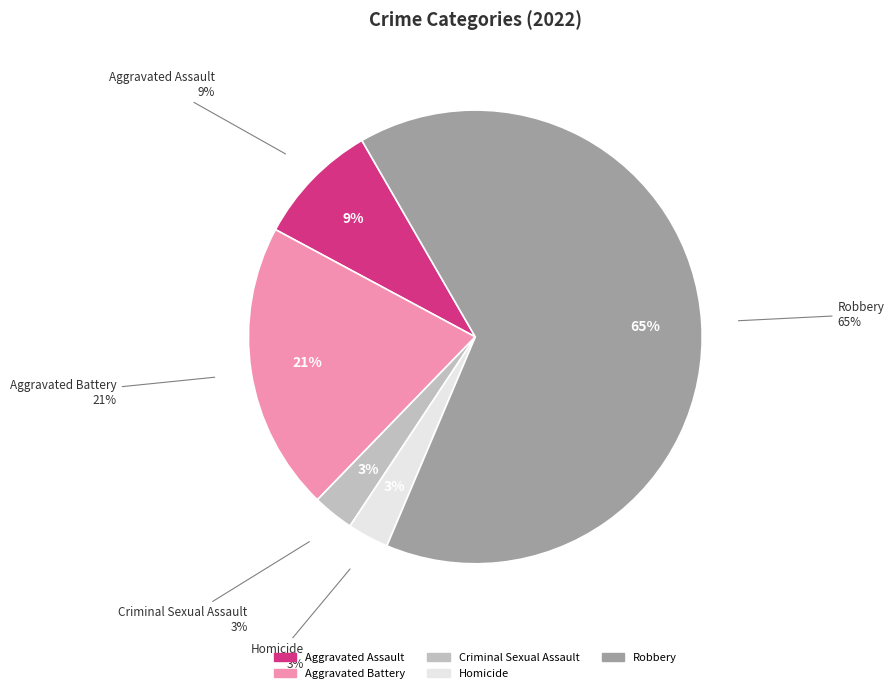

Combined, what portion of the pie is Aggravated Assault and Robbery?

73.5%